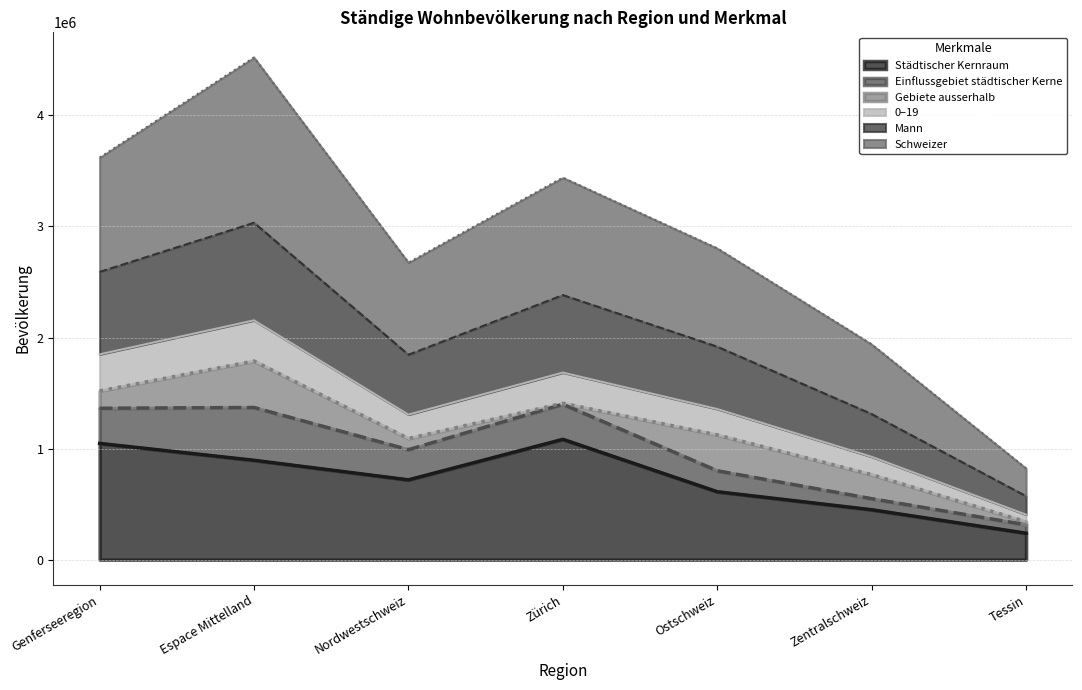

At which category is the sum across all series the highest?

Espace Mittelland